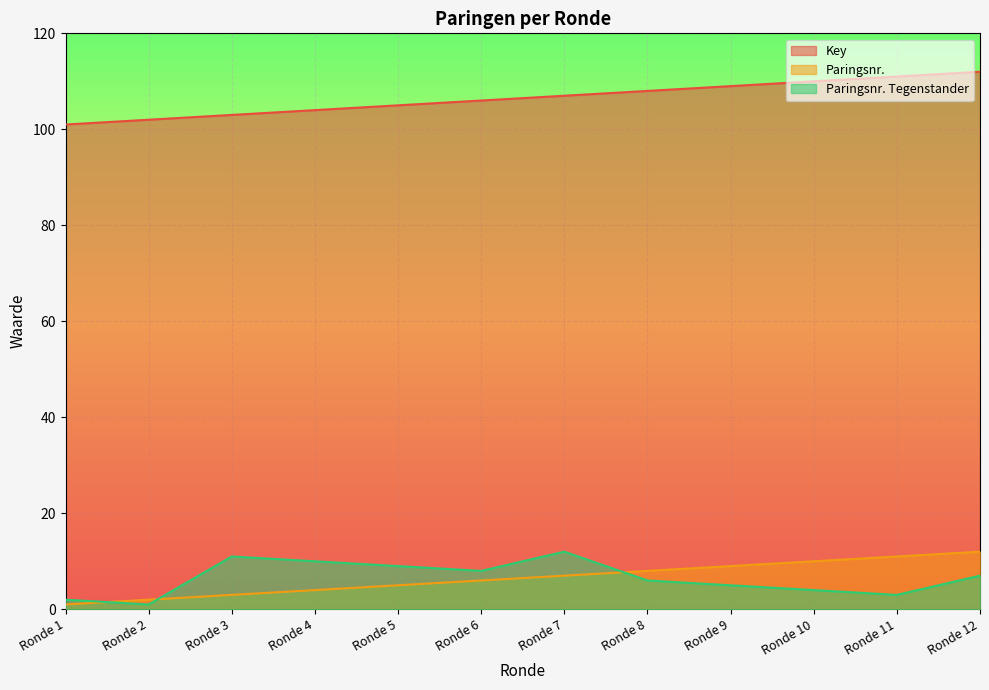

At which category is the sum across all series the highest?

Ronde 12